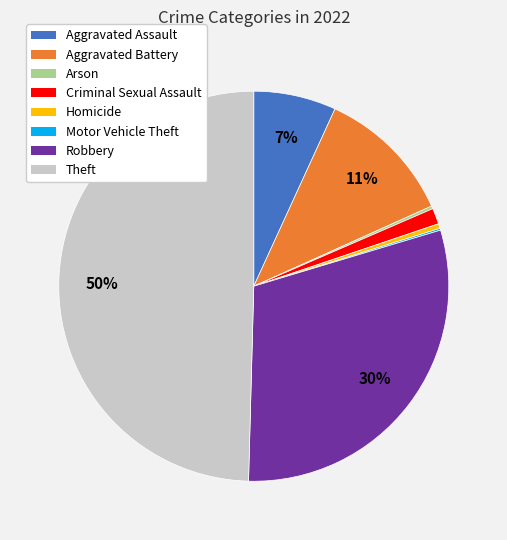

What is the largest slice in the pie chart?

Theft